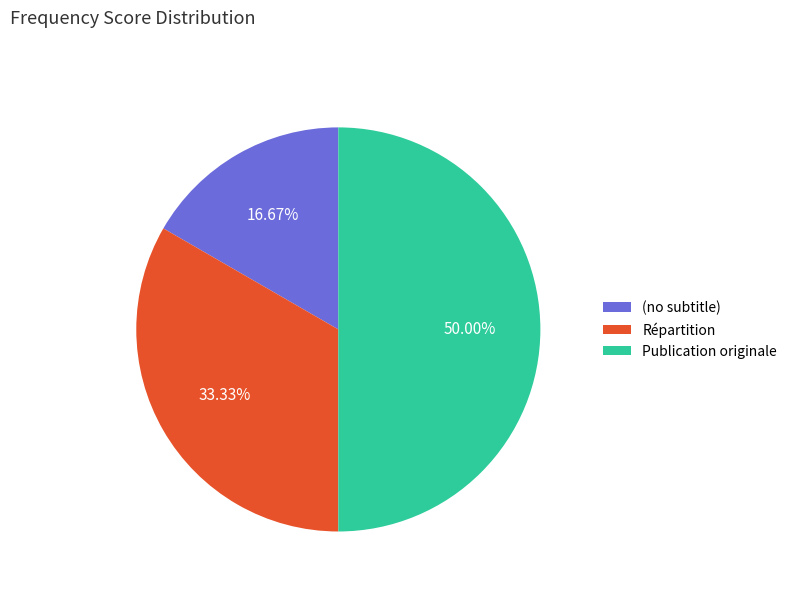

Is (no subtitle) the majority of the pie?

No